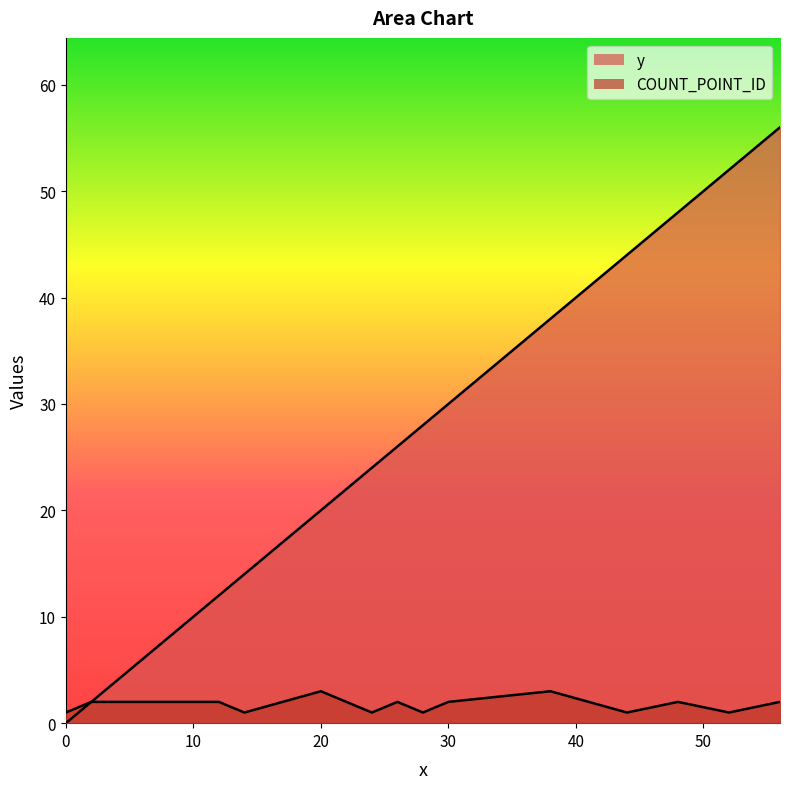

What is the difference between the maximum and minimum values in the COUNT_POINT_ID series?

2